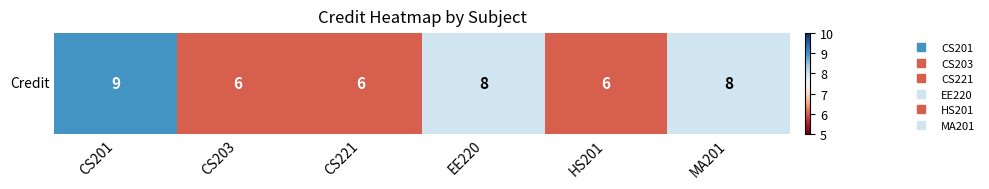

The value at MA201 is 11. True or false?

False